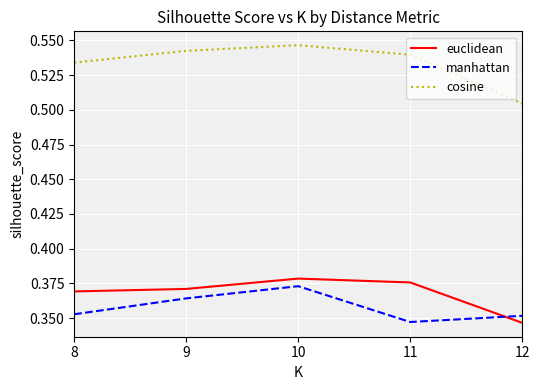

The euclidean series shows 0.2 at 11. True or false?

False